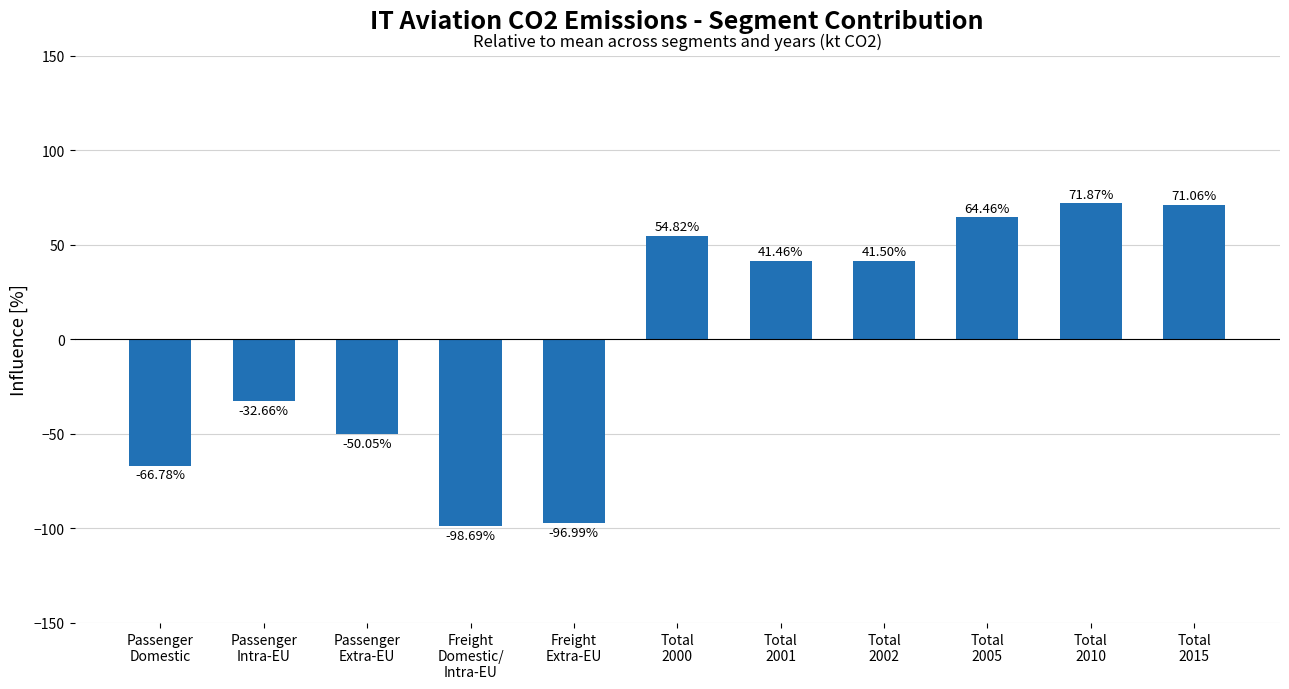

What is the maximum value shown in the chart?

71.9